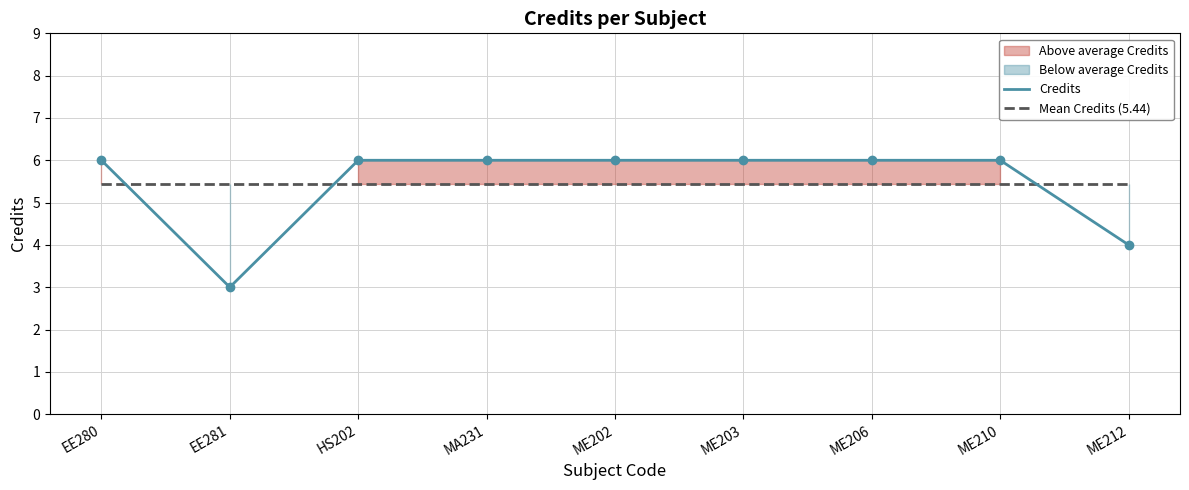

Between EE281 and EE280, which is larger?

EE280